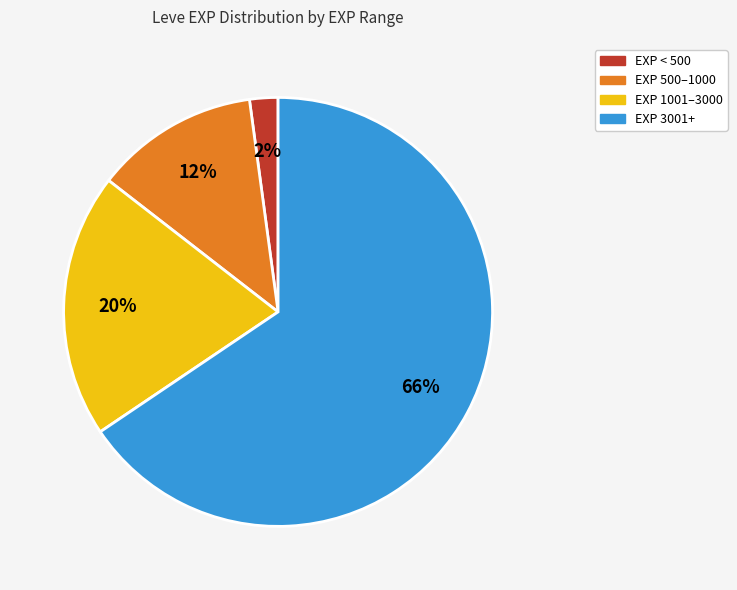

Is there any slice that represents more than half of the pie?

Yes